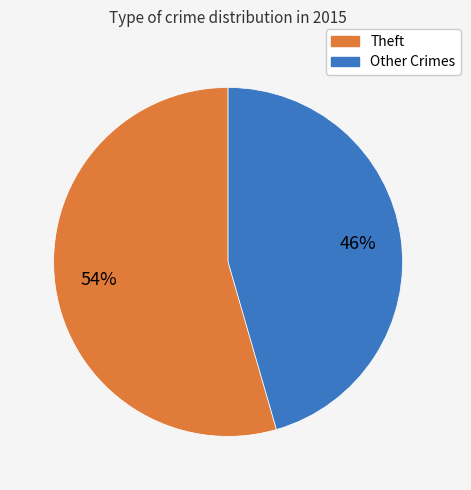

To the nearest percent, what is the average slice percentage?

50%